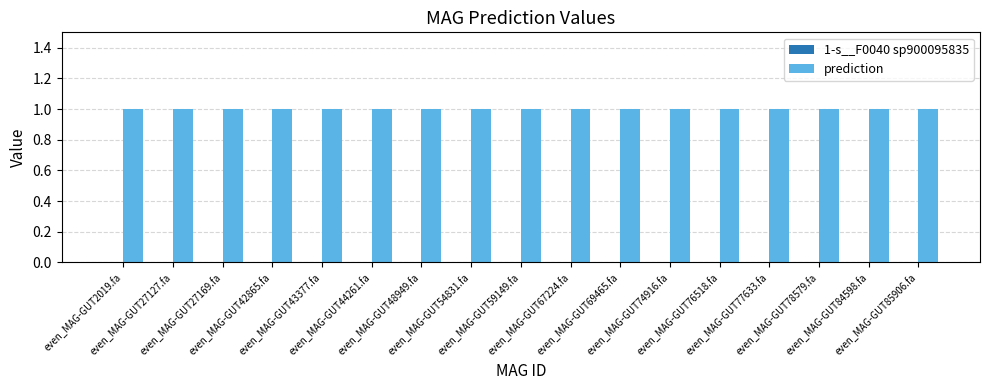

Between even_MAG-GUT27169.fa and even_MAG-GUT74916.fa, which series saw the biggest shift?

1-s__F0040 sp900095835